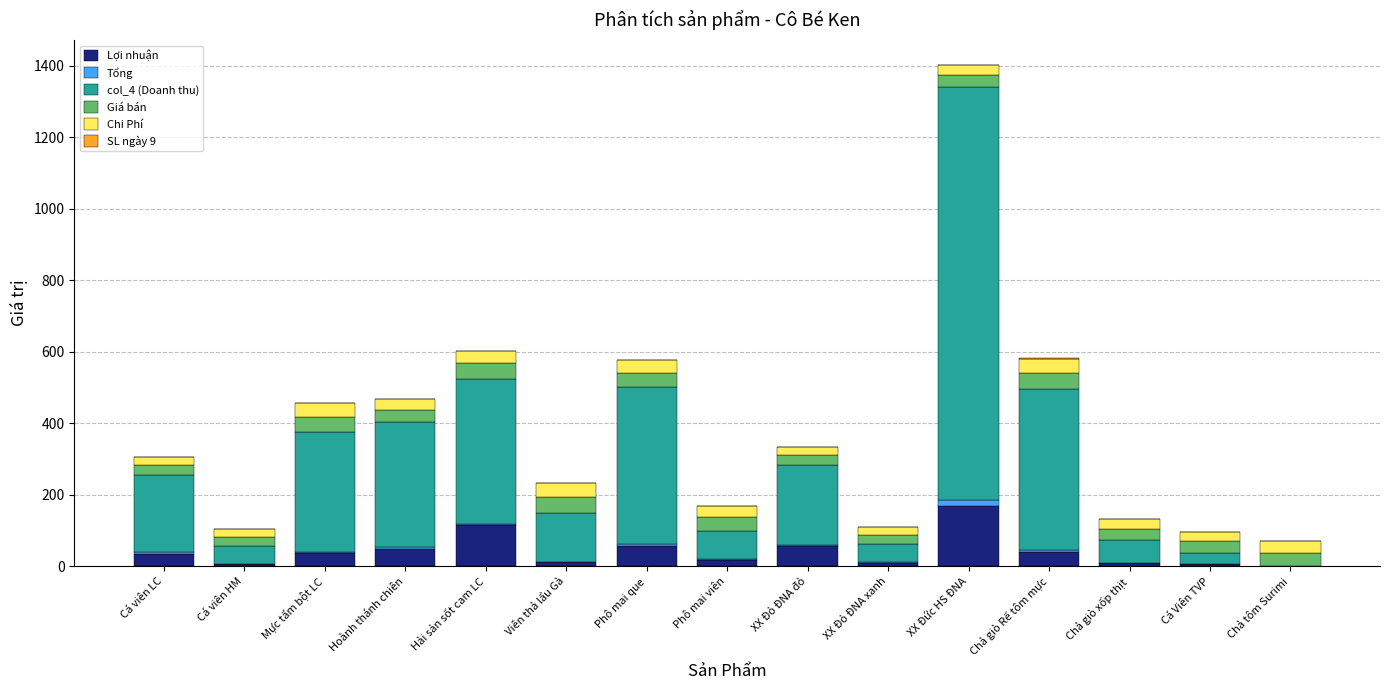

At which category is the sum across all series the highest?

XX Đức HS ĐNA